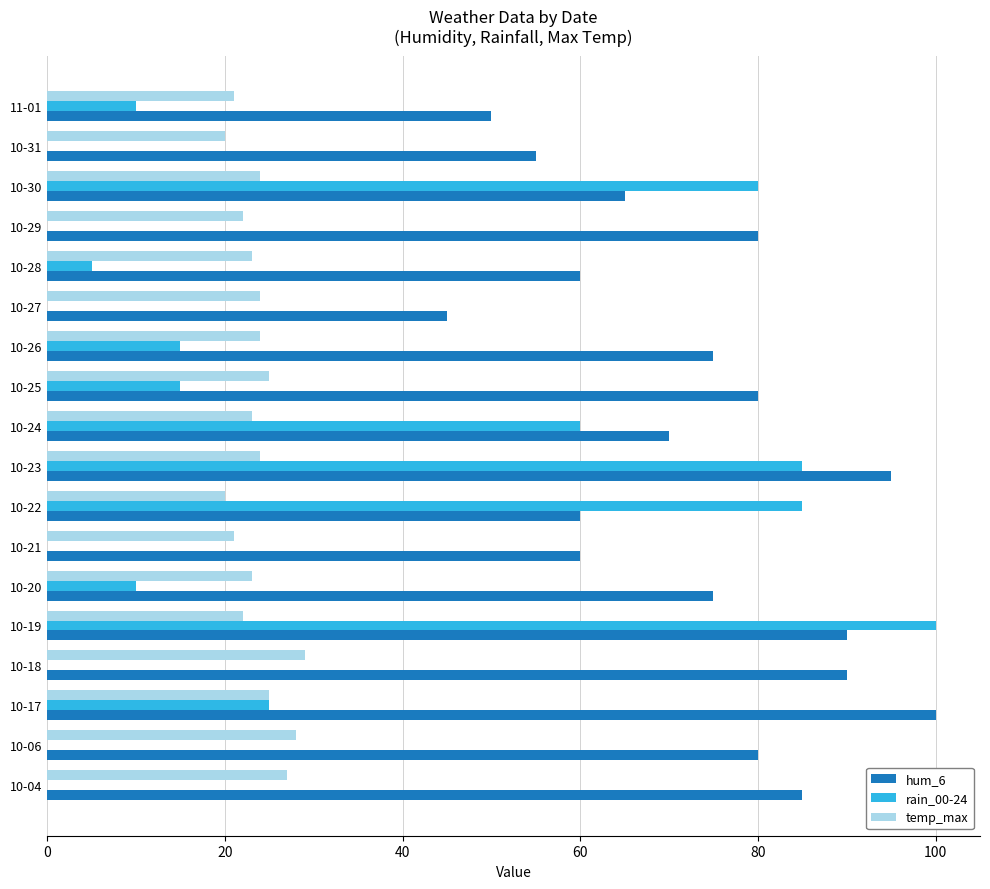

True or false: hum_6 has a value of 85 at 10-04.

True